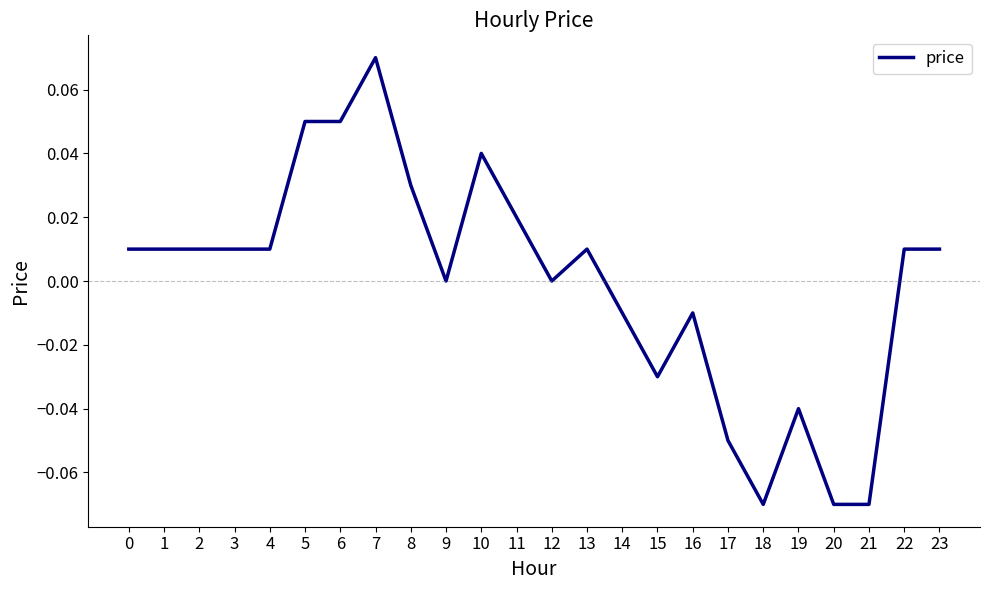

True or false: the data shows 0.0 at 3.

True